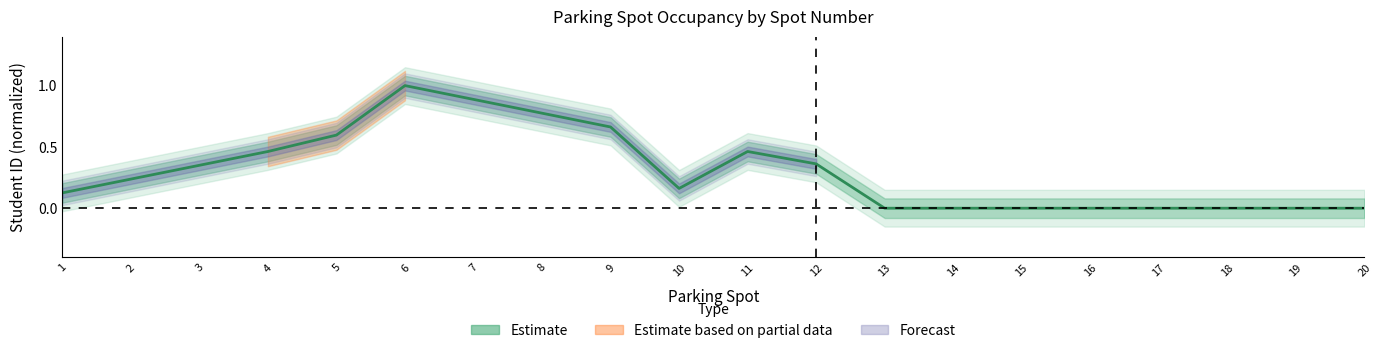

Does the chart have visible grid lines?

No